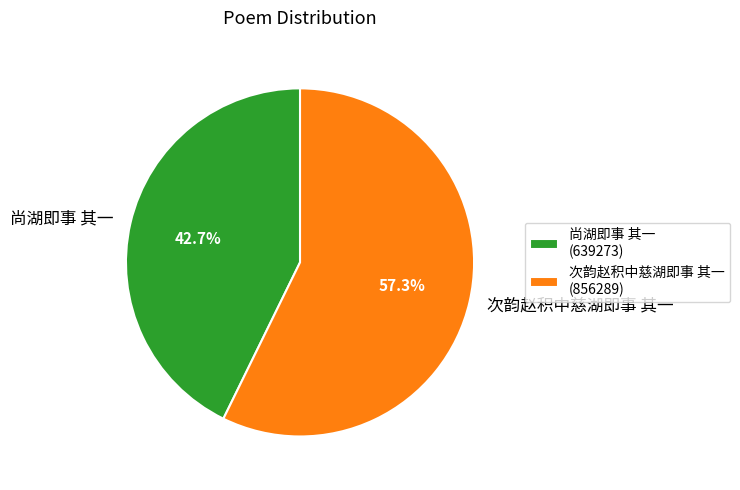

How much of the chart is everything except 次韵赵积中慈湖即事 其一?

42.7%